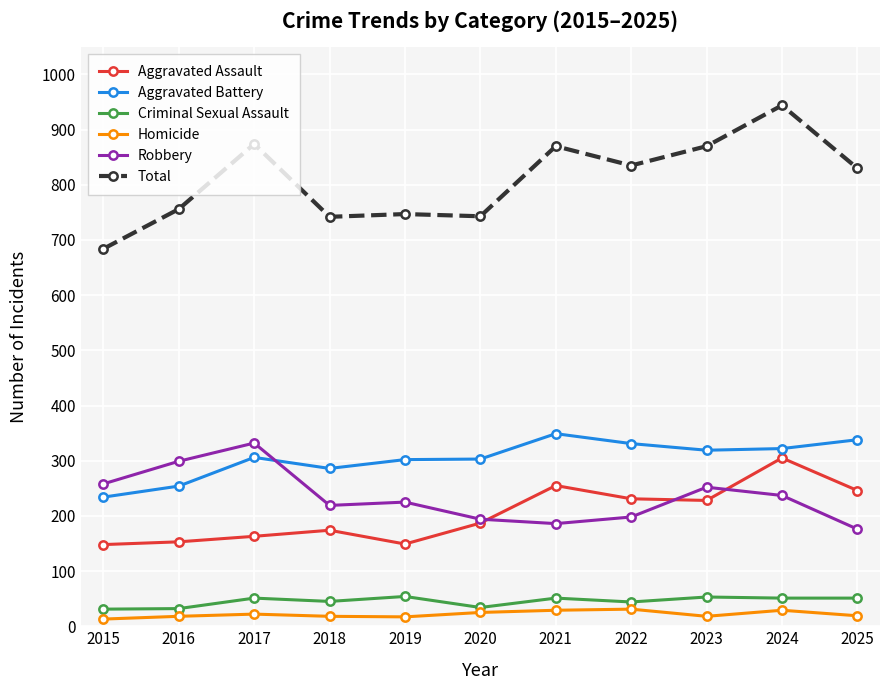

Which series has the largest range (max minus min)?

Total